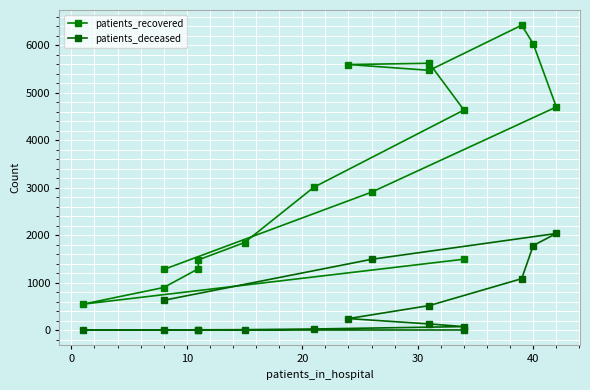

What is the difference between the second highest and second lowest values in the patients_recovered series?

5131